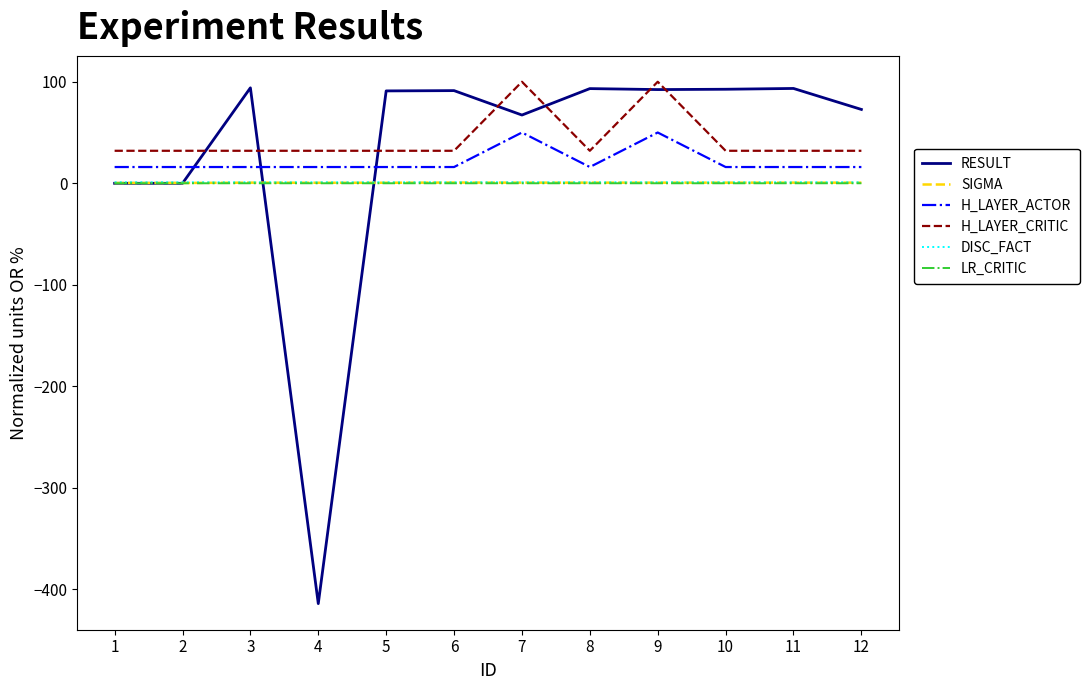

Is the value of SIGMA at 8 greater than the value of H_LAYER_CRITIC at 12?

No